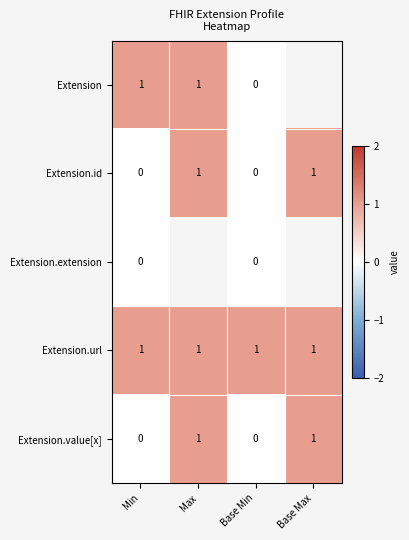

What is the difference between the maximum and minimum values in the Extension.id series?

1.0